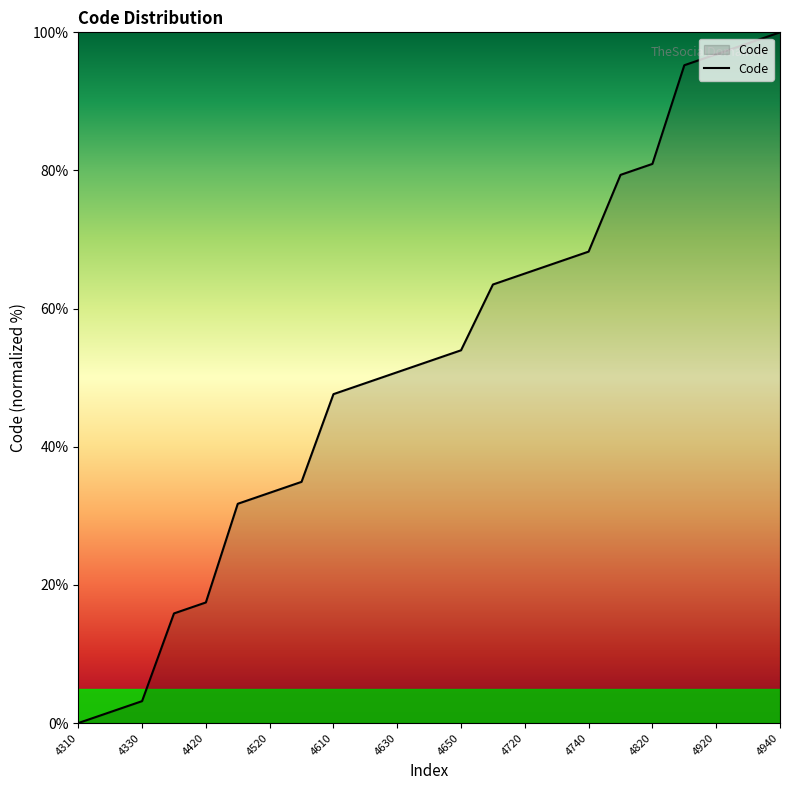

What is the maximum value shown in the chart?

100.0